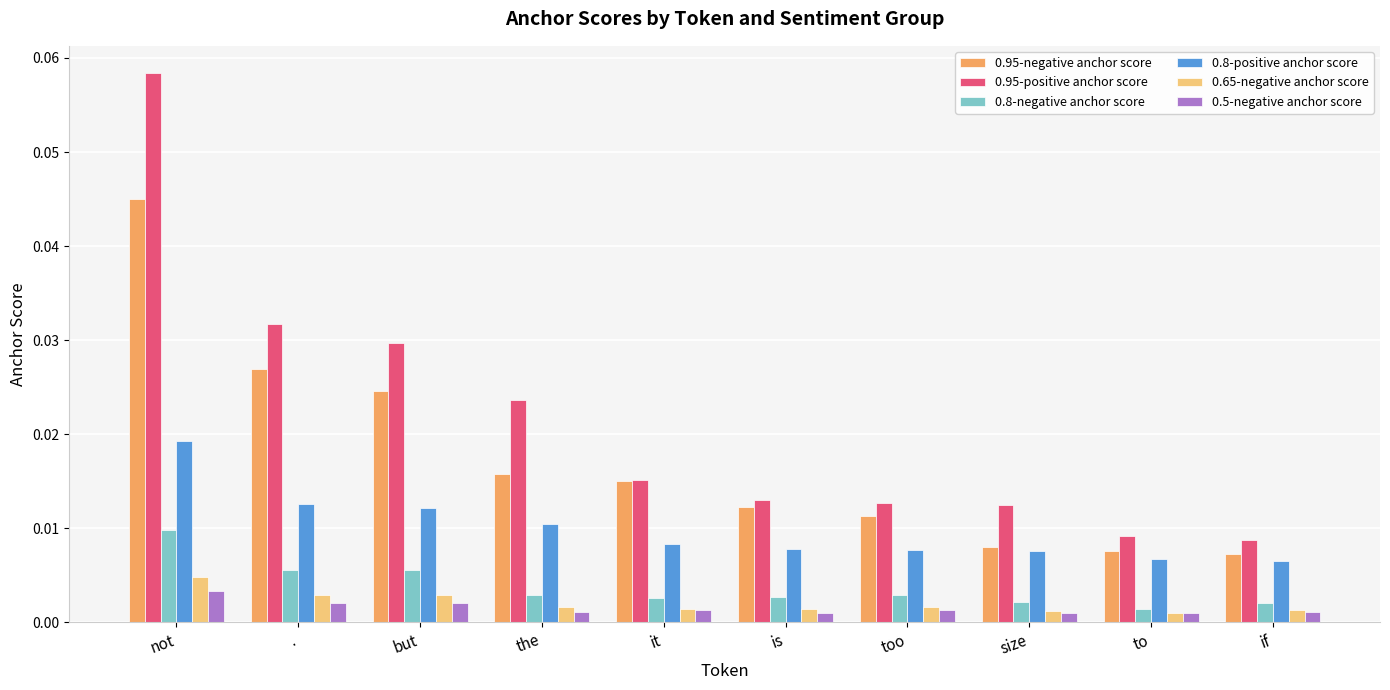

At which label does 0.5-negative anchor score reach its peak?

not